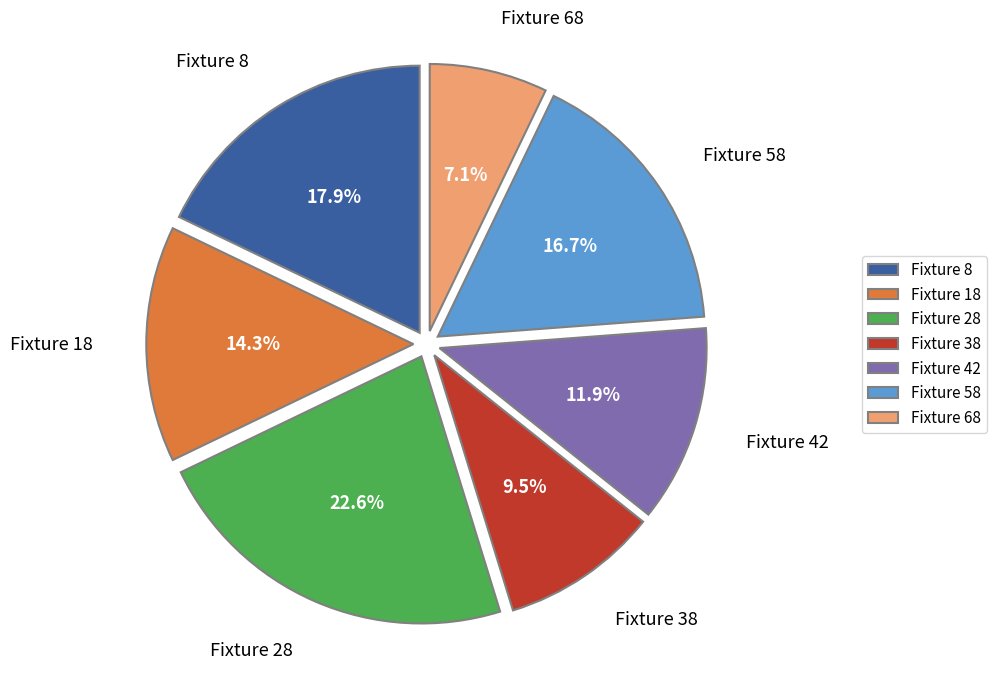

Do Fixture 42 and Fixture 8 together represent more than half of the pie?

No